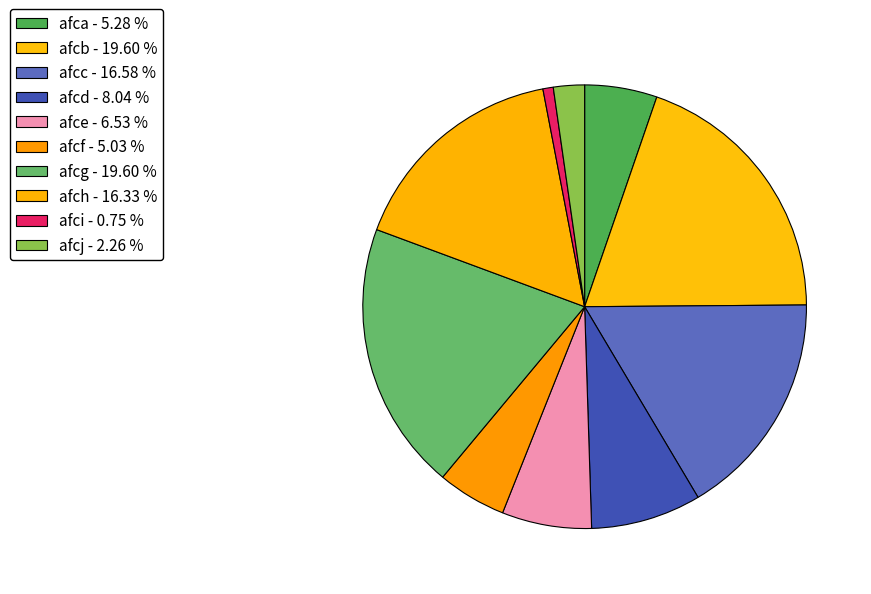

Rank the categories by value from highest to lowest.

afcb, afcg, afcc, afch, afcd, afce, afca, afcf, afcj, afci